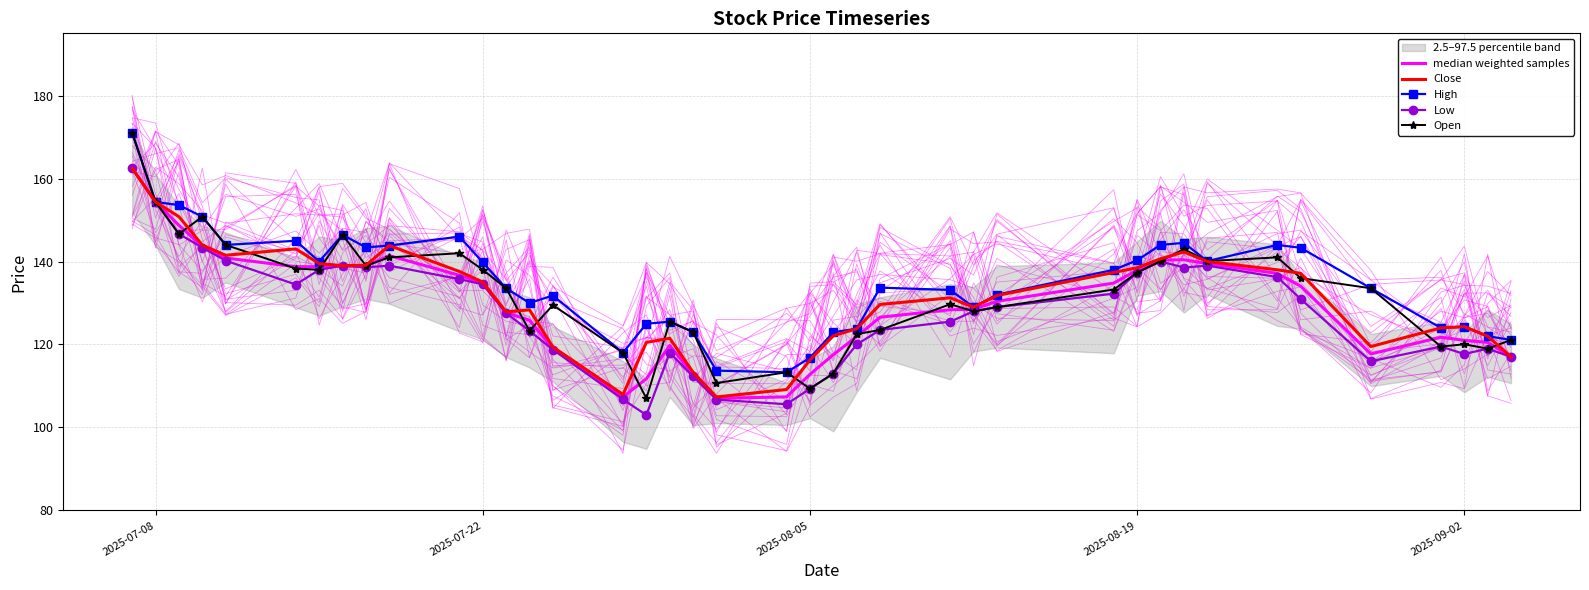

Is the value of Open at 39 greater than the value of High at 29?

No